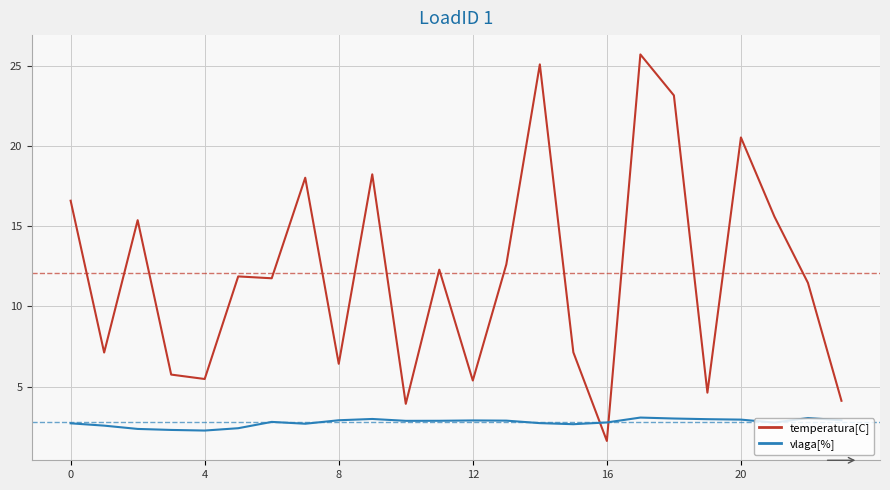

True or false: vlaga[%] has more than 0 points higher than both neighbors.

True